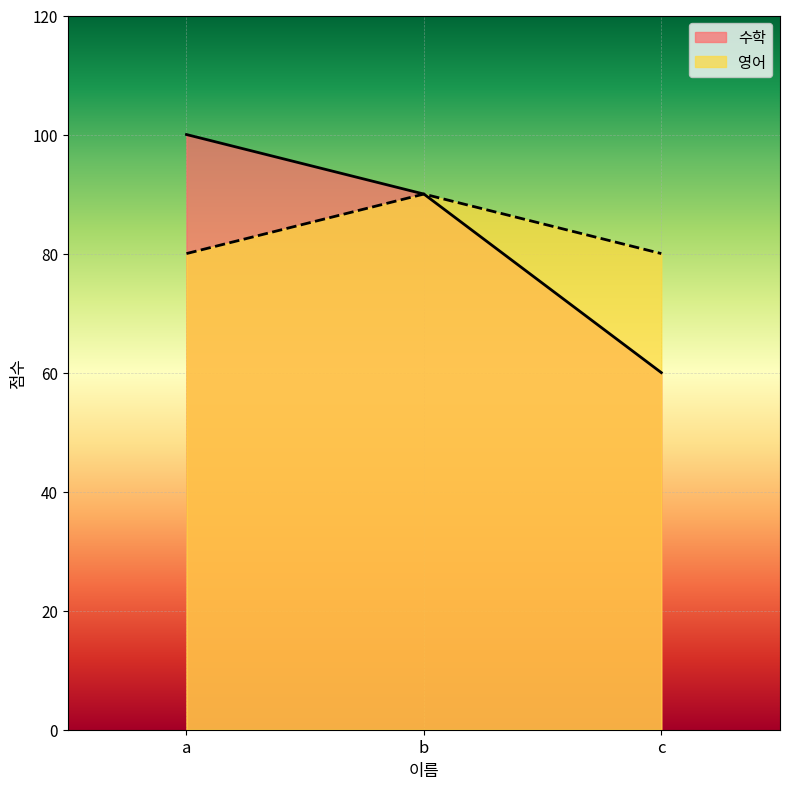

Reading right to left, what are all the values shown in this chart?

수학: 60	90	100
영어: 80	90	80